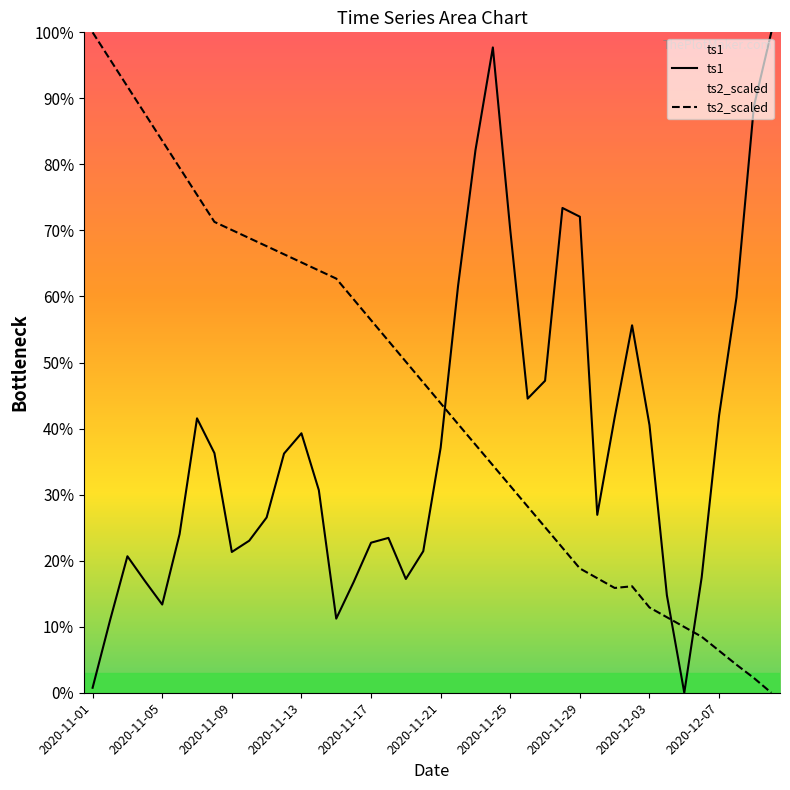

Between 2020-11-25 and 2020-11-27, which is larger?

2020-11-25